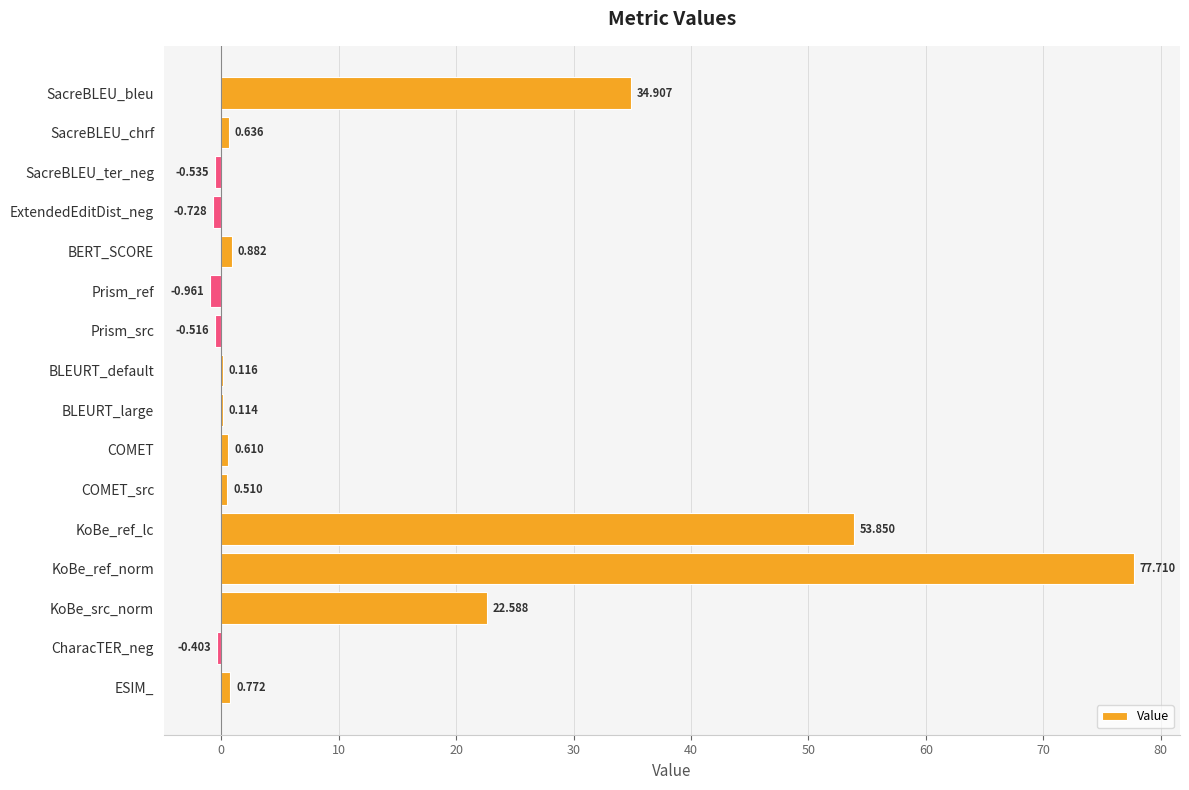

Which category has the highest value across all series?

KoBe_ref_norm